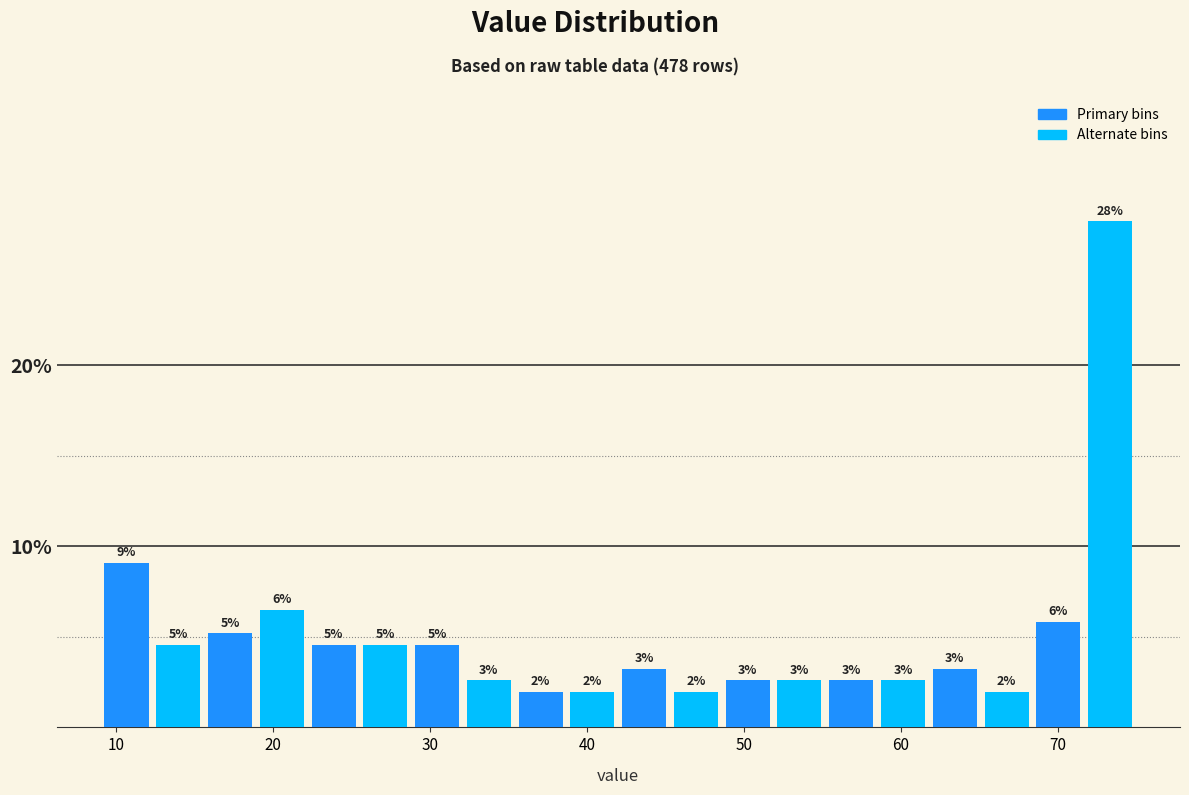

Read against the x-axis, roughly where is the centre of the tallest bar?

73